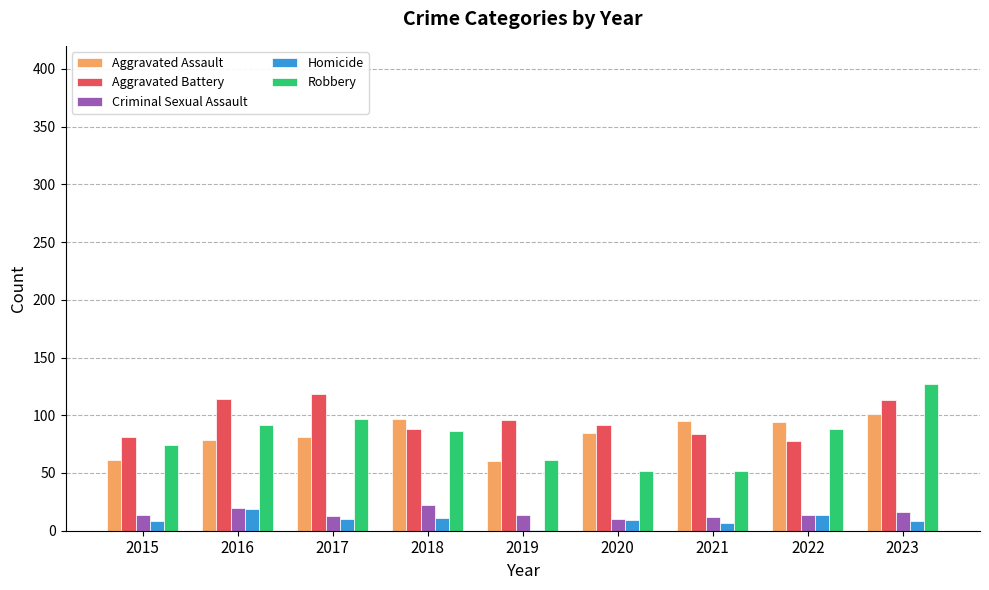

What is the maximum value for Aggravated Battery?

118